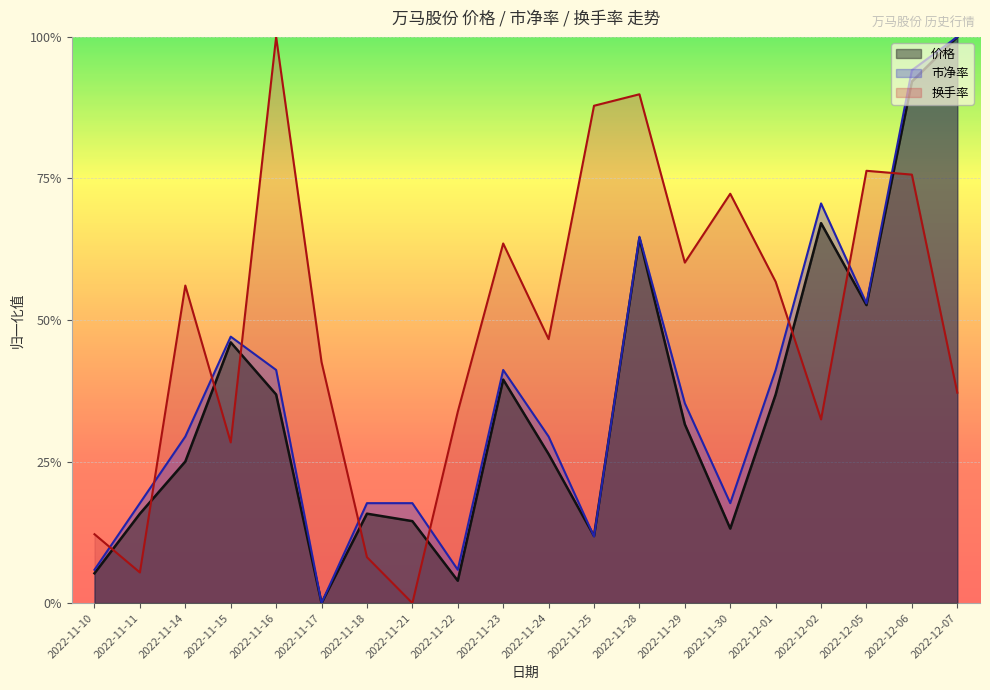

Is it true that 换手率 equals 1.3 at 2022-12-05?

False